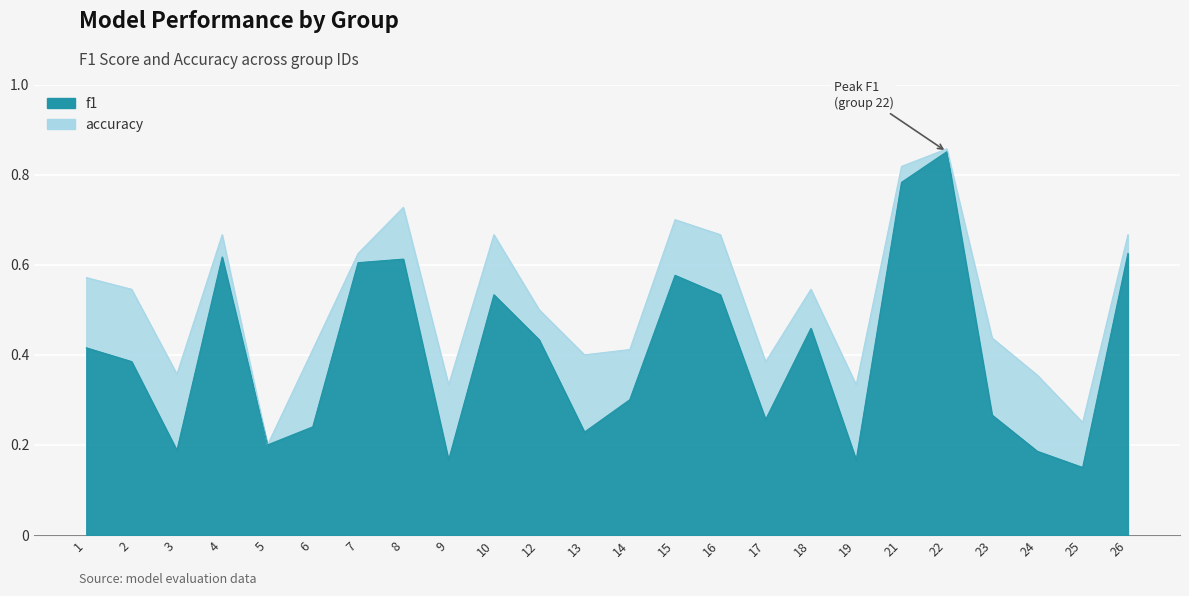

What is the smallest value displayed?

0.2